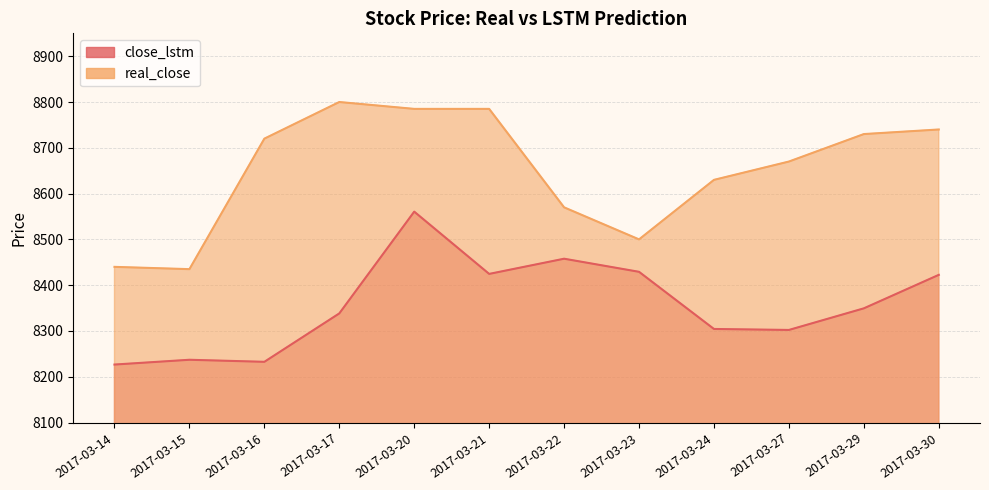

How many data points does each series have?

12